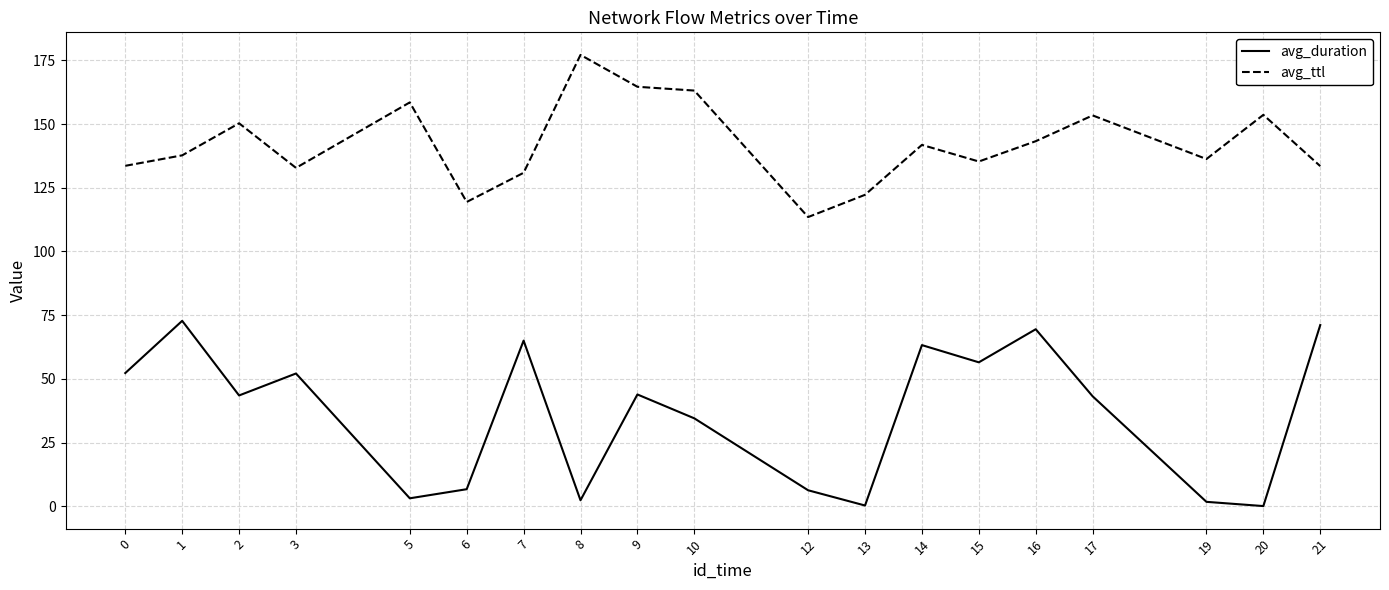

At which category does avg_duration reach its first local valley?

2